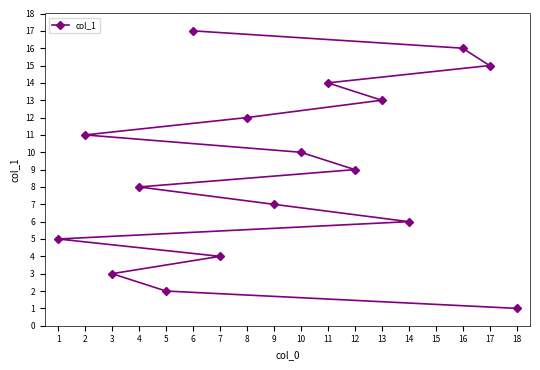

Between 10 and 3, which is larger?

10